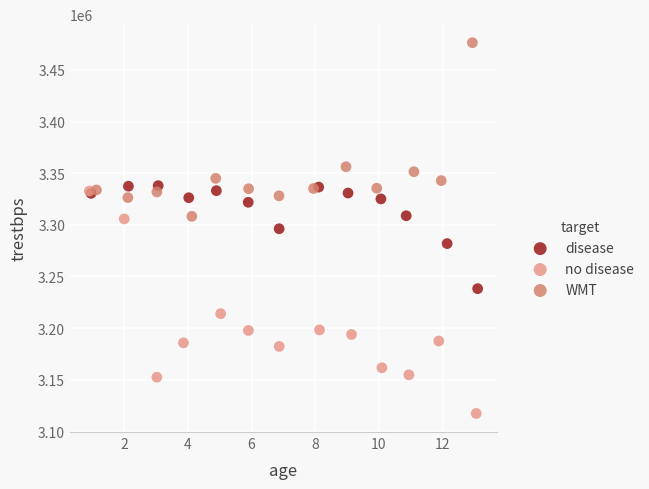

What are all the series names shown in the legend?

disease, no disease, WMT